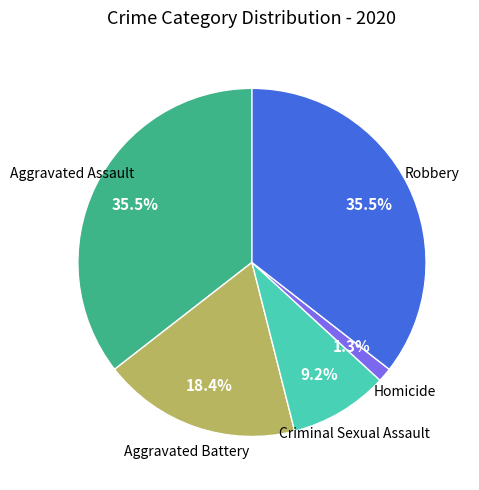

Count the number of slices in the pie.

5